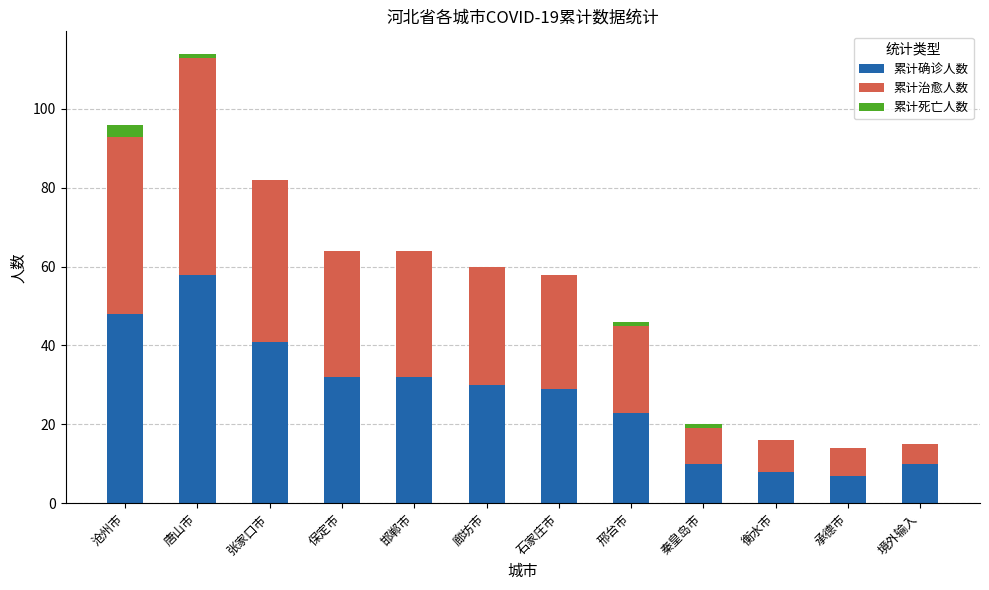

Are the bars grouped side by side (vs. stacked)?

No